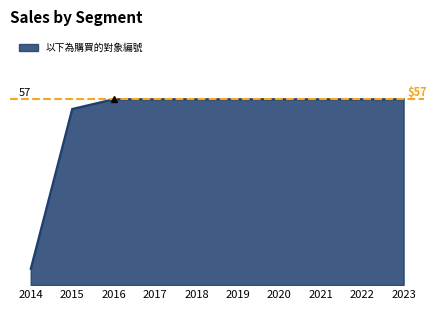

True or false: there are more than 2 points higher than both neighbors.

False